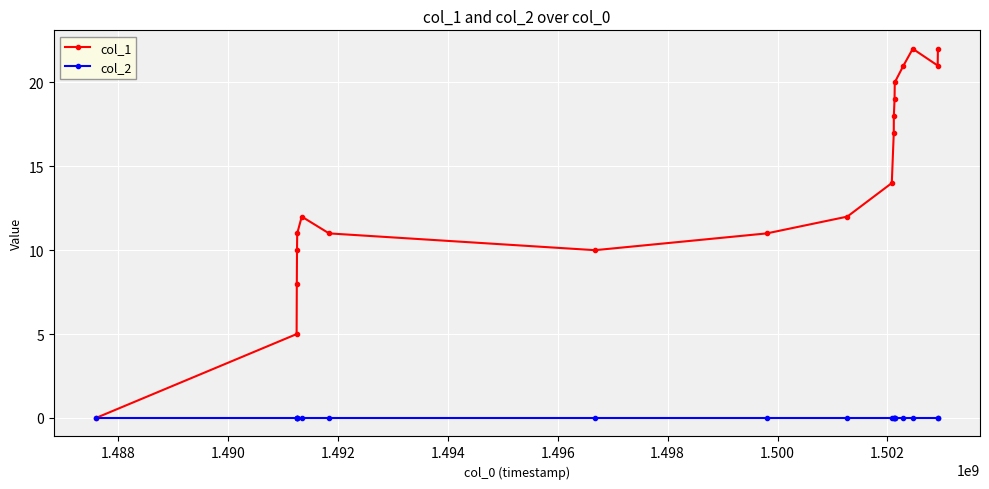

Which series has the largest total across all categories?

col_1